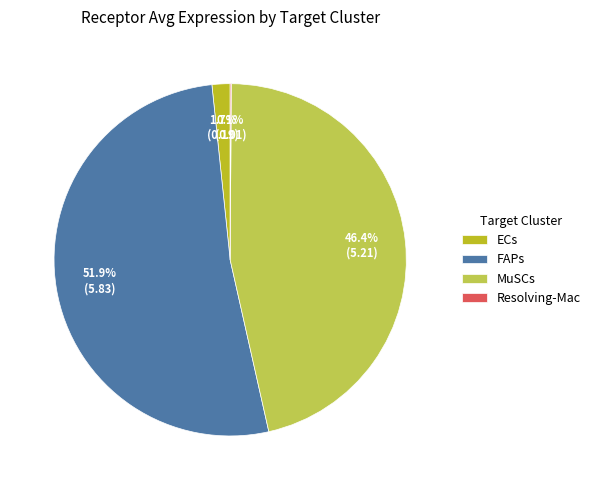

Which has a higher value, FAPs or MuSCs?

FAPs